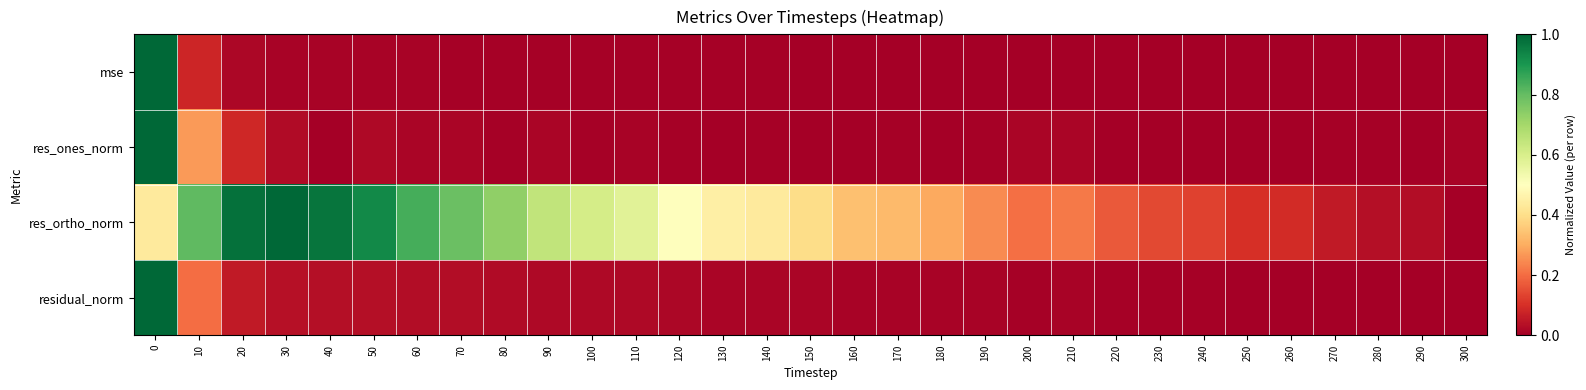

What is the difference between the highest and lowest values at 20?

1.0